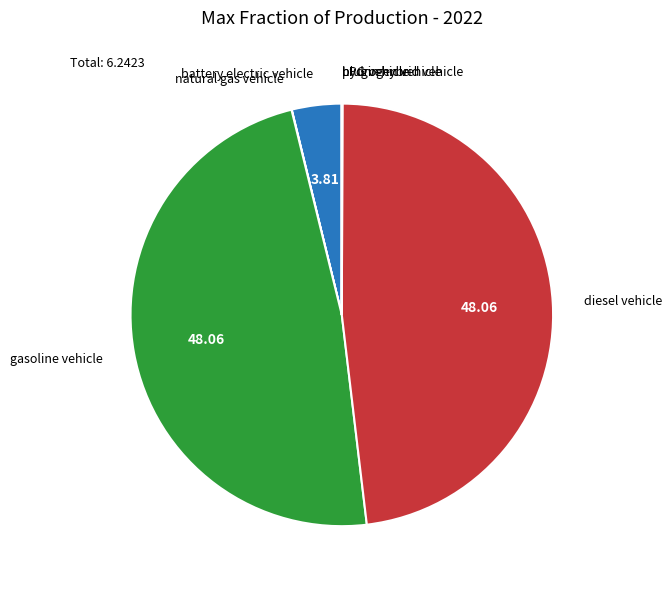

Does any single category account for the majority?

No